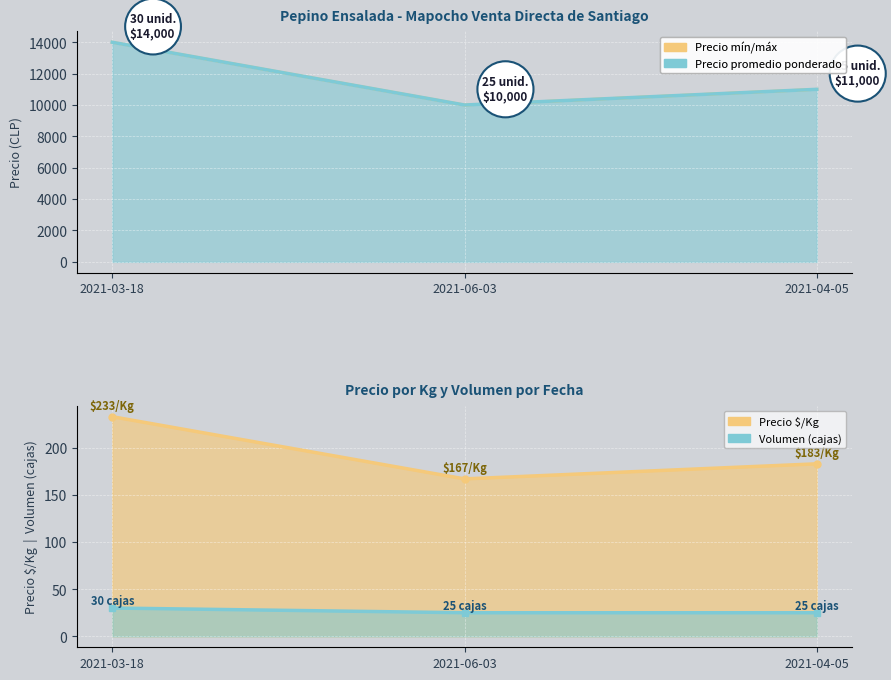

Reading left to right, transcribe all the data shown in this chart.

Precio minimo: 14000	10000	11000
Precio maximo: 14000	10000	11000
Precio promedio ponderado: 14000	10000	11000
Precio $/Kg: 233	167	183
Volumen: 30	25	25